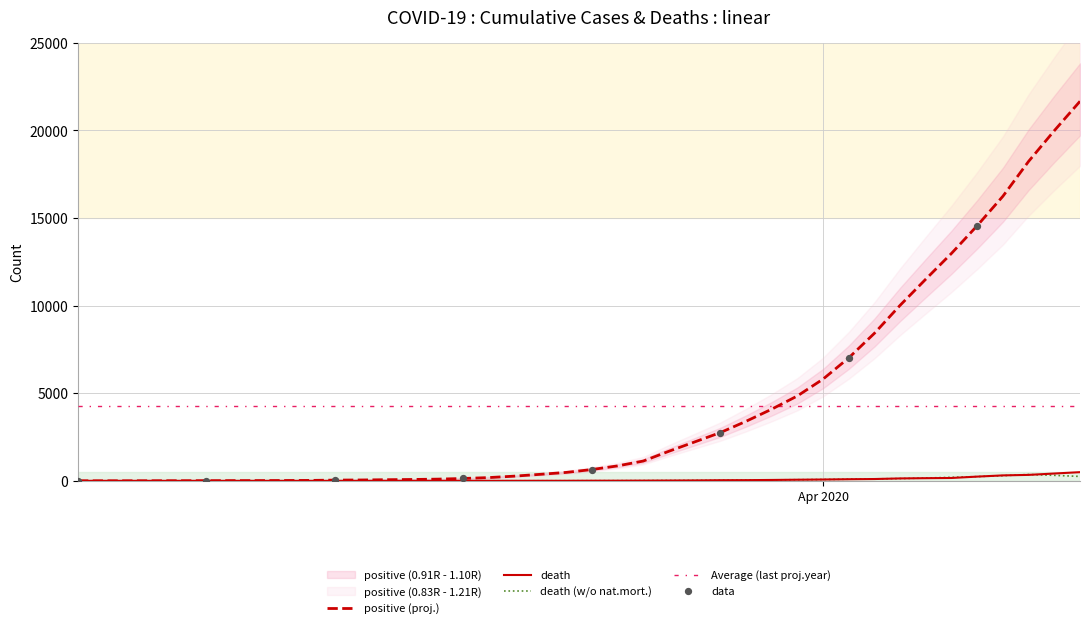

What is the lowest value of the Average (last proj.year) series?

4246.0